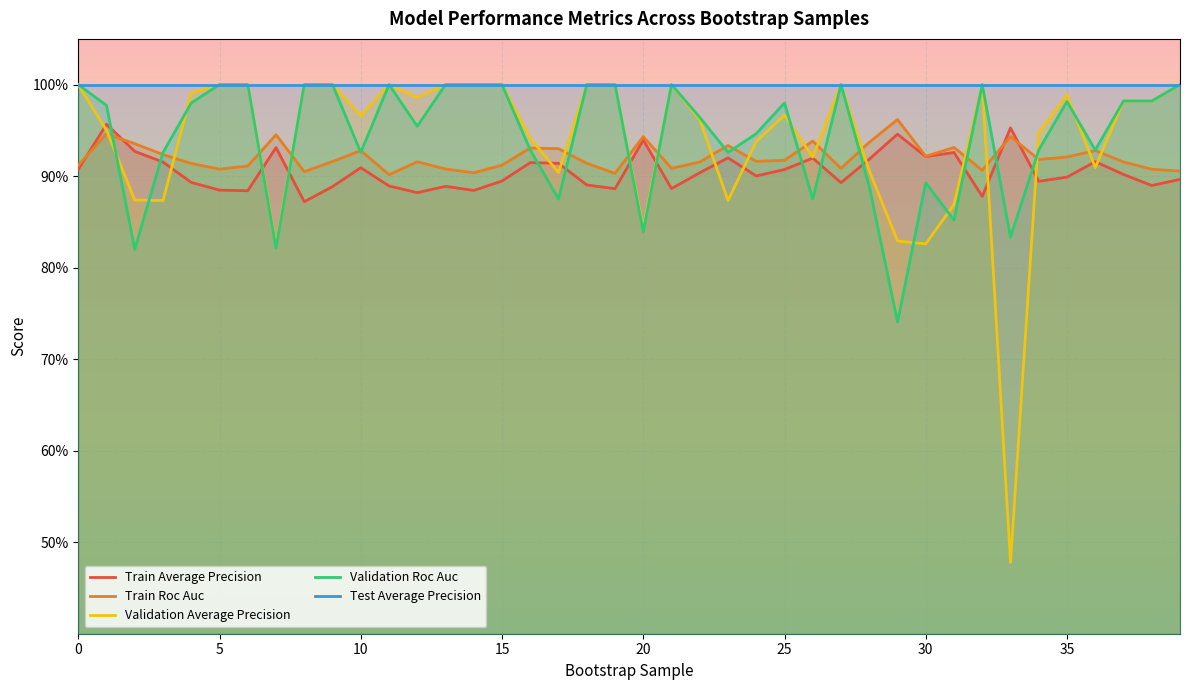

What is the difference between the highest and lowest values at 13?

0.1